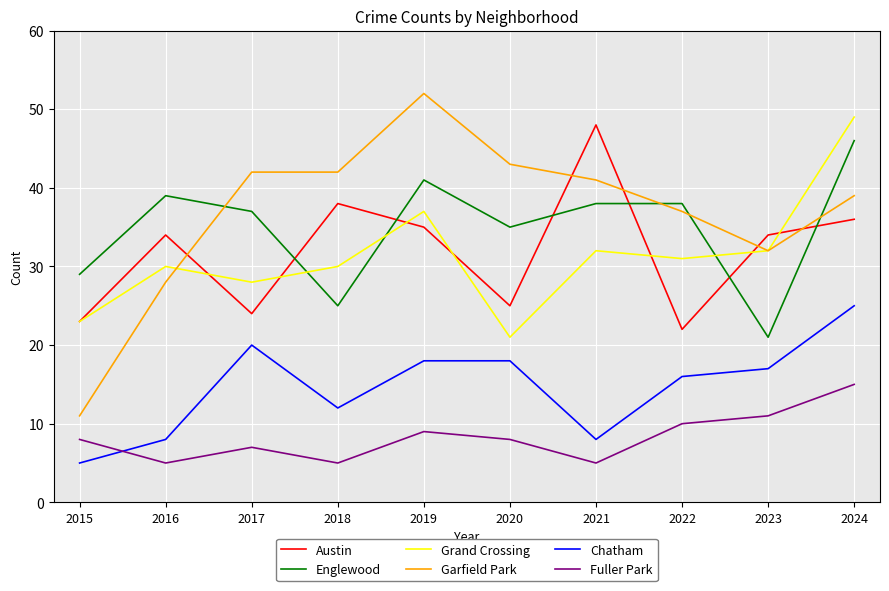

True or false: Englewood and Fuller Park intersect in this chart.

False